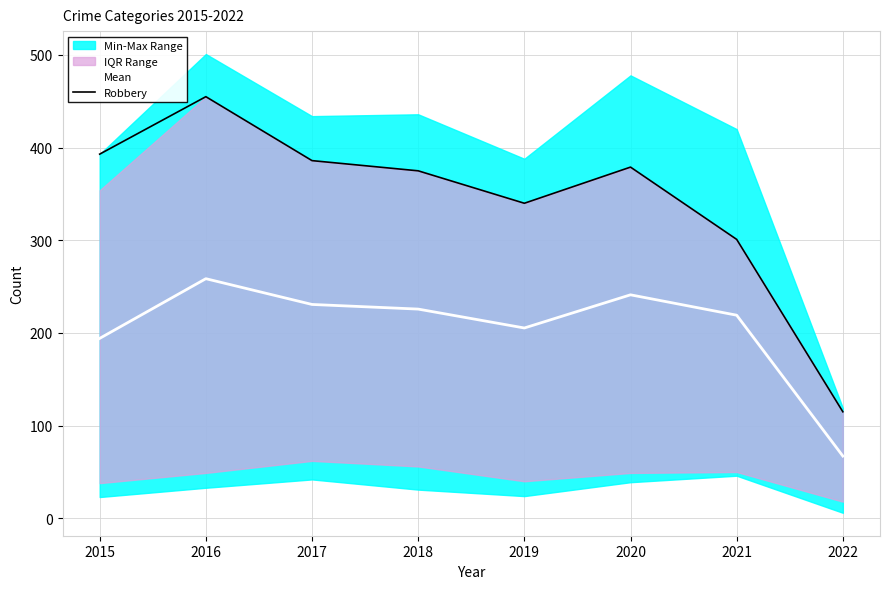

True or false: Mean and Robbery intersect in this chart.

False